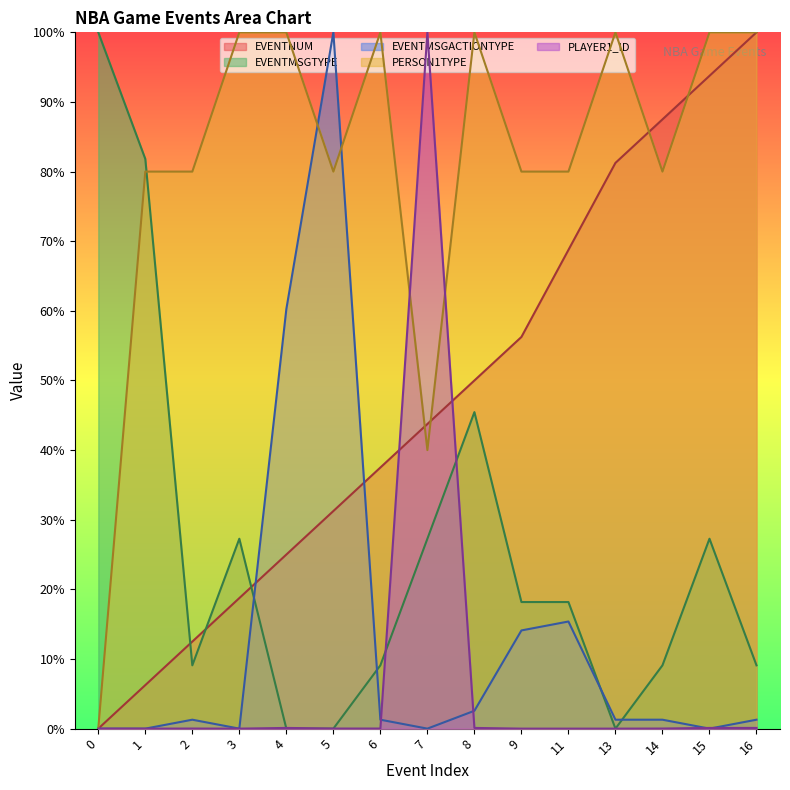

True or false: PERSON1TYPE and EVENTMSGACTIONTYPE intersect in this chart.

True